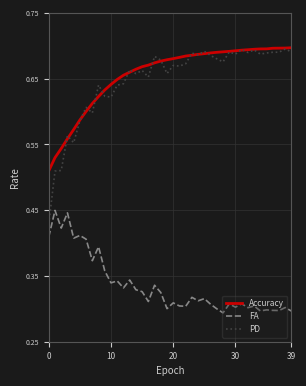

Count the number of categories in the chart.

40